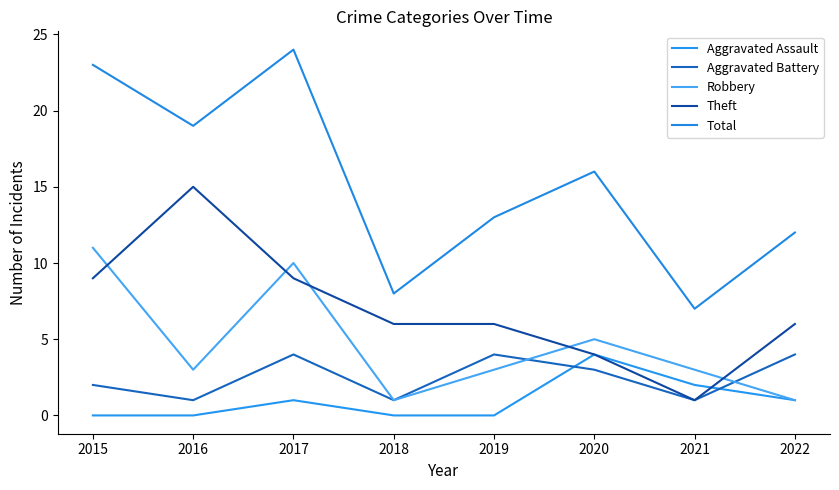

At which category does Total reach its first local peak?

2017